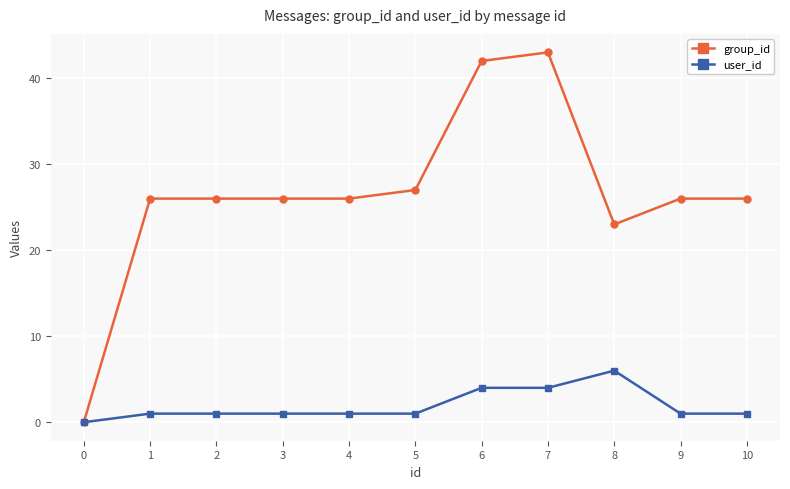

The value of group_id at 0 is 0. True or false?

True